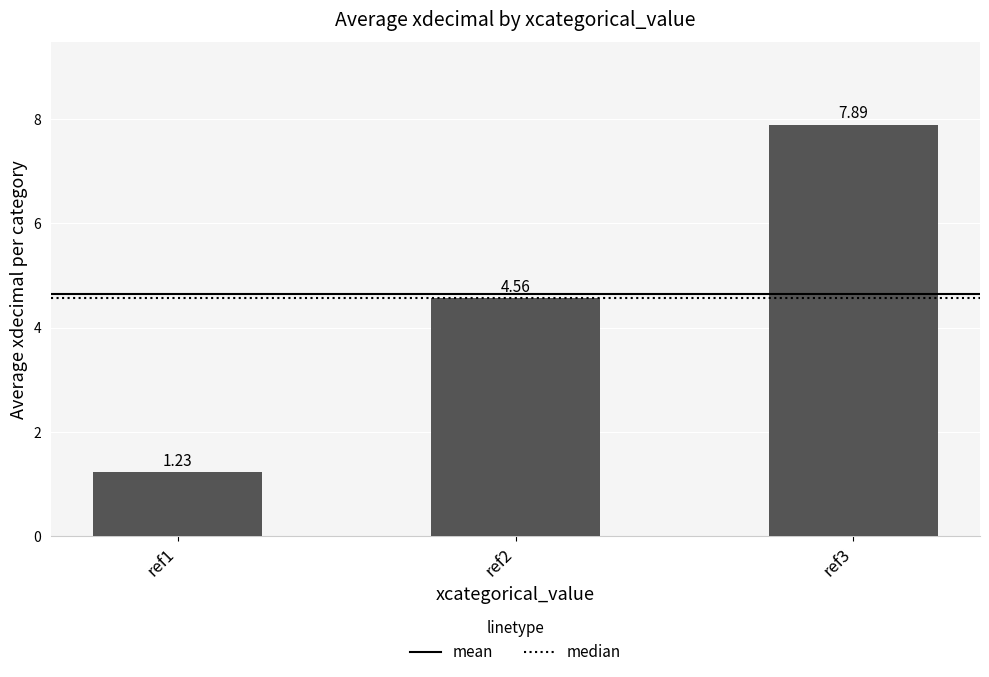

List the labels in order of value, smallest first.

ref1, ref2, ref3